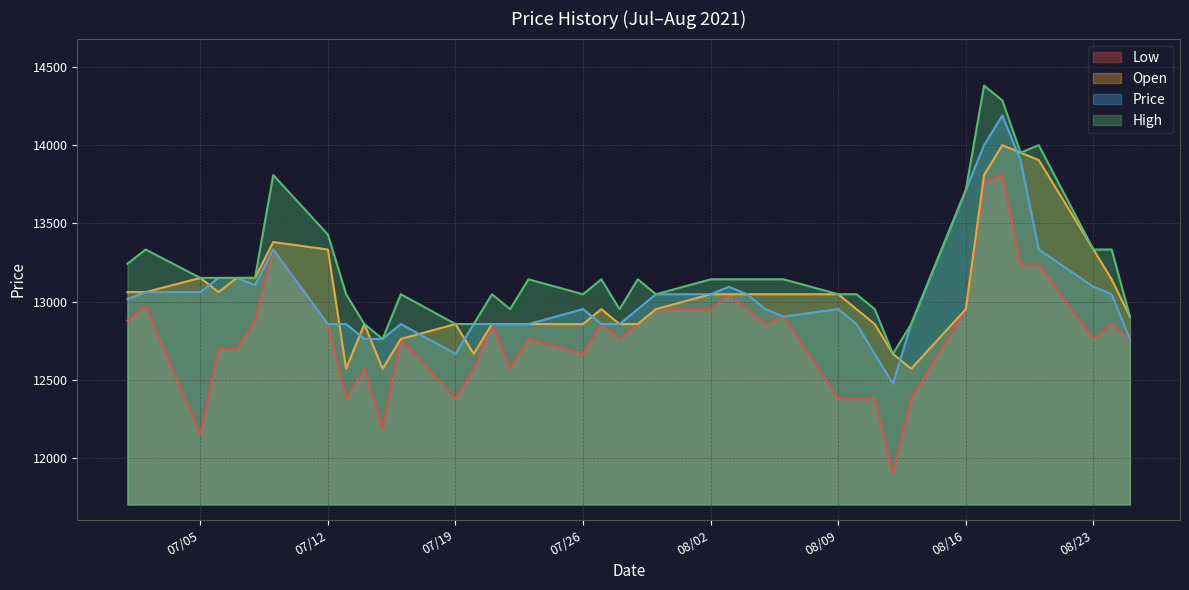

How many interior local peaks does the Open series have?

6